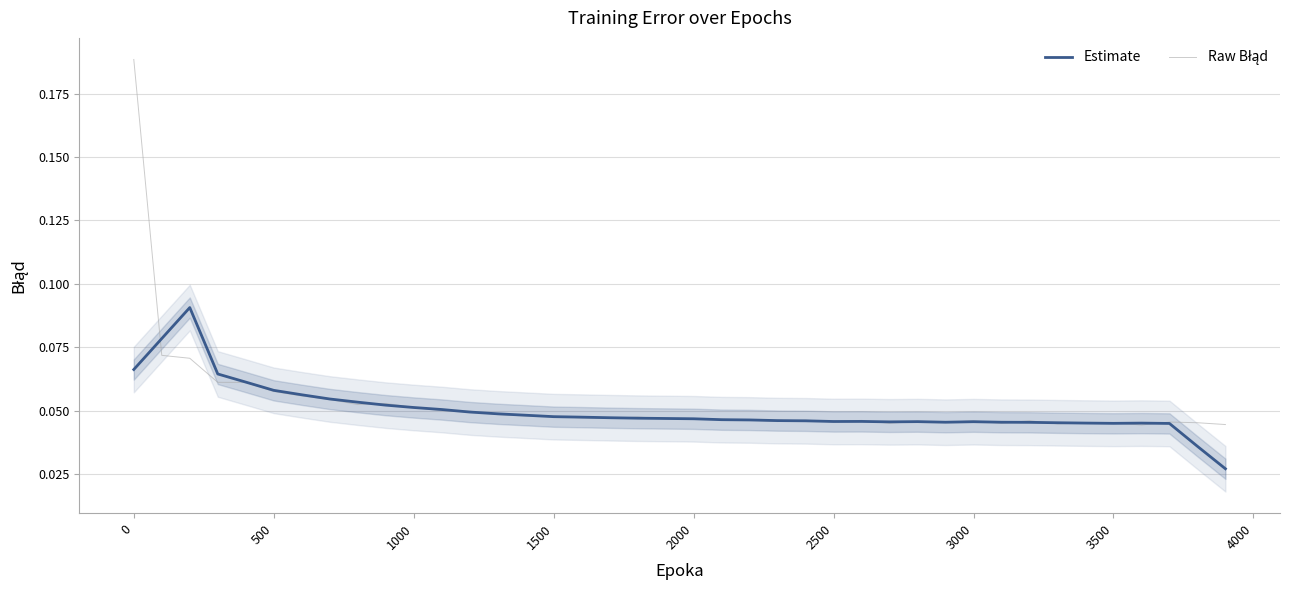

Which series has the largest total across all categories?

Raw Błąd